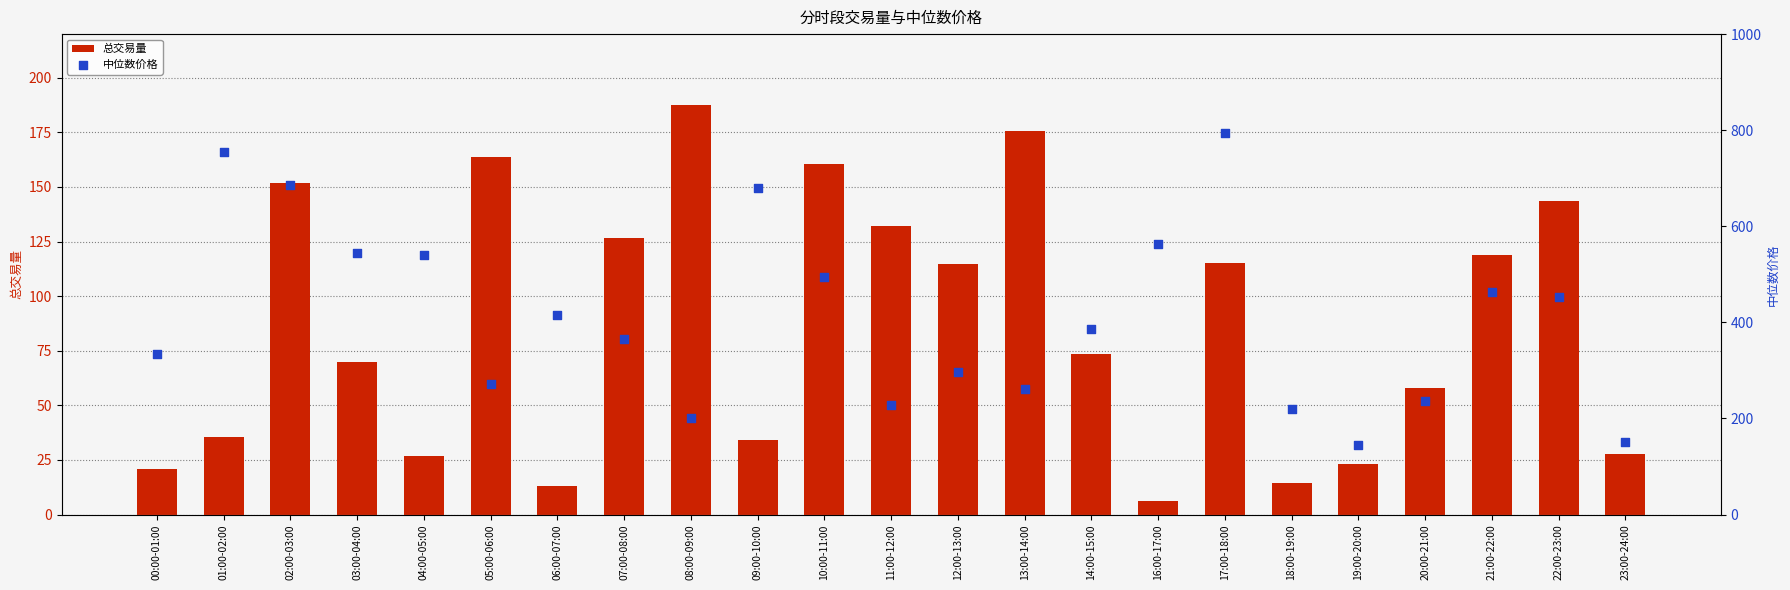

At which category is the sum across all series the highest?

17:00-18:00